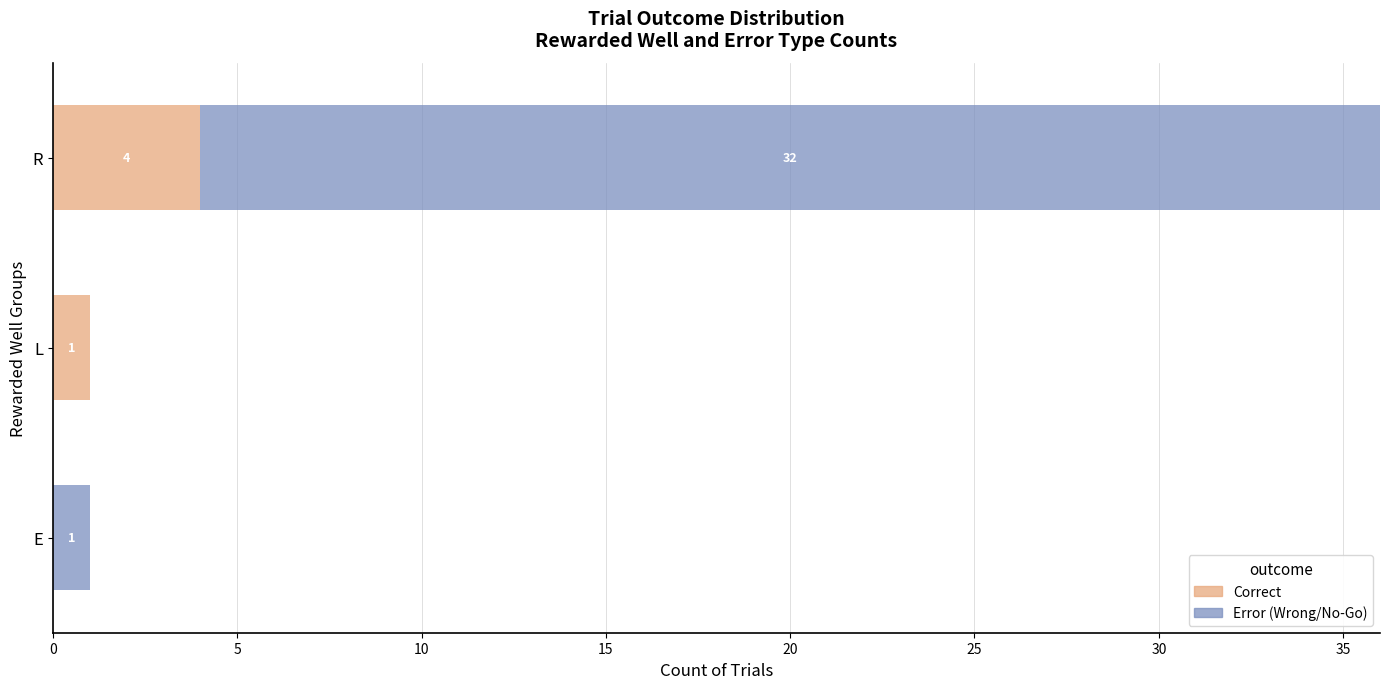

What is the total value across all series at R?

36